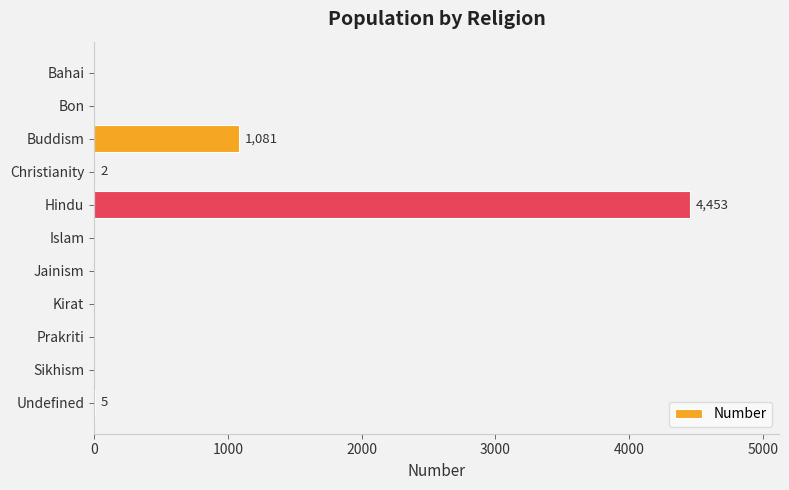

True or false: the data shows -2000 at Islam.

False